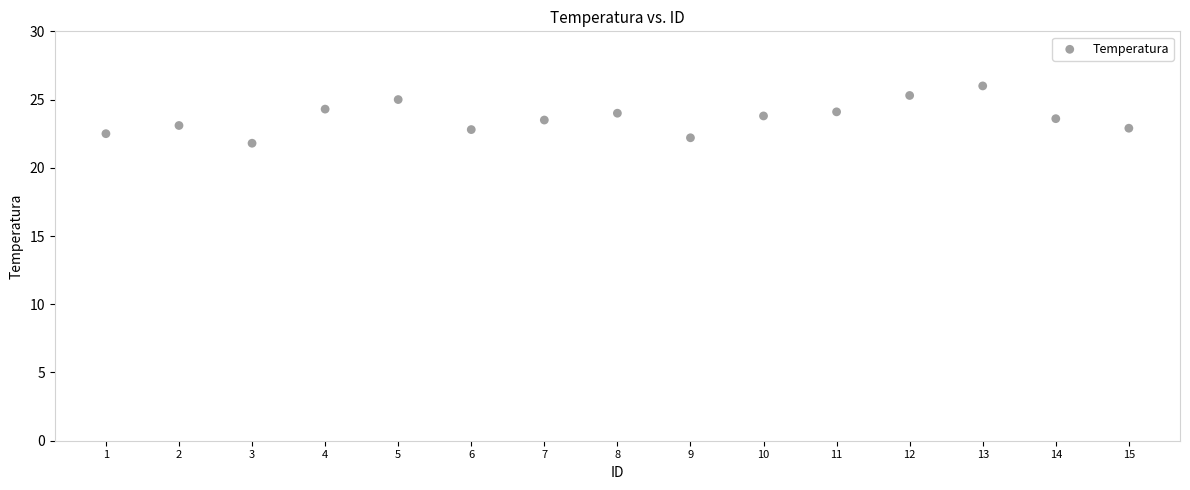

What is the range of X values (max minus min)?

14.0